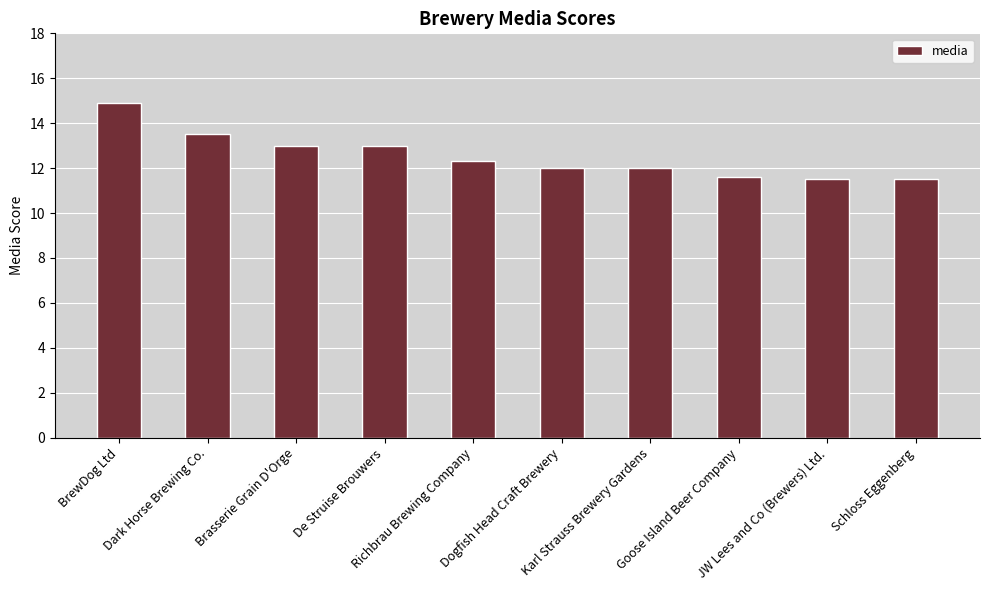

Approximately how many times larger is the value at JW Lees and Co (Brewers) Ltd. compared to Richbrau Brewing Company?

0.9